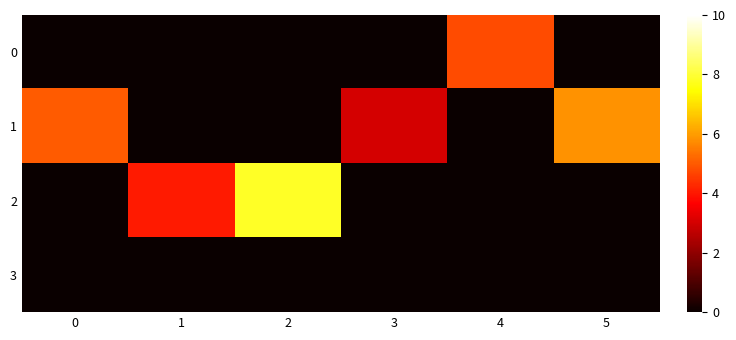

At how many categories does at least one series exceed 4?

5